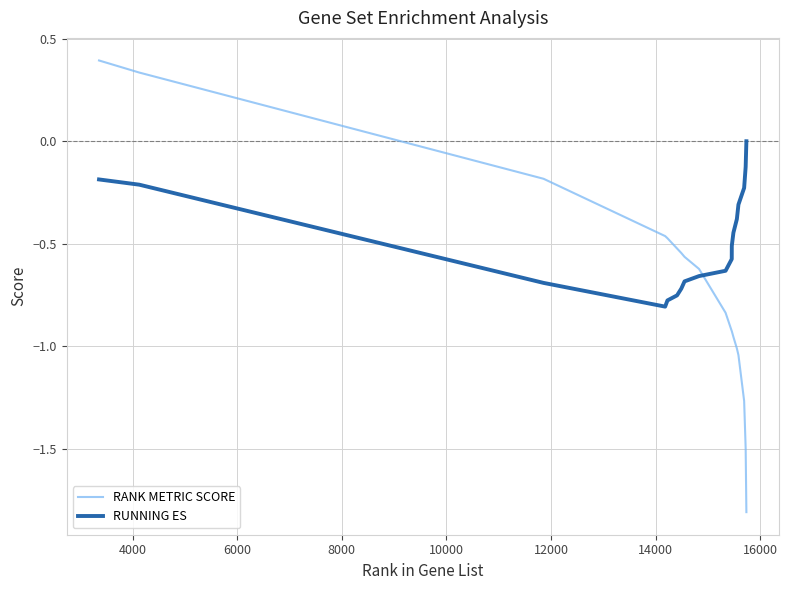

Which series has the largest total across all categories?

RUNNING ES